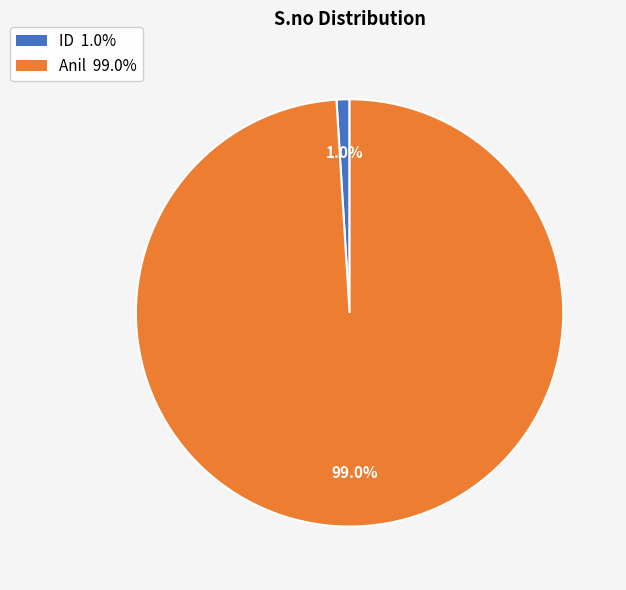

Combined, do Anil and ID account for over 50%?

Yes